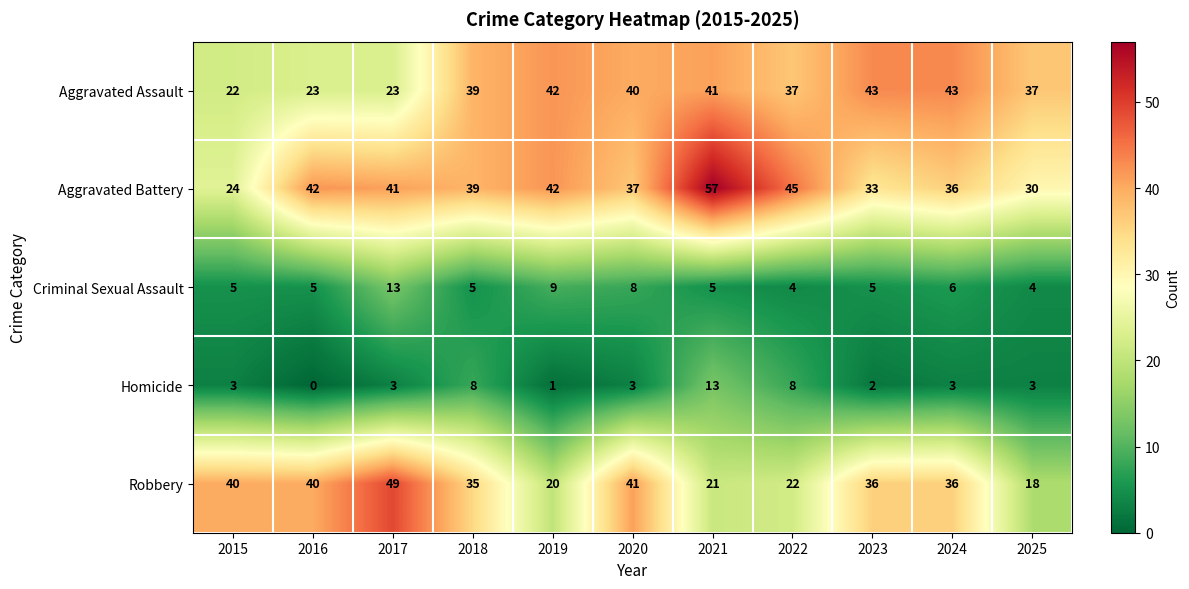

What value does the Homicide series have at 2015, to the nearest 5?

5